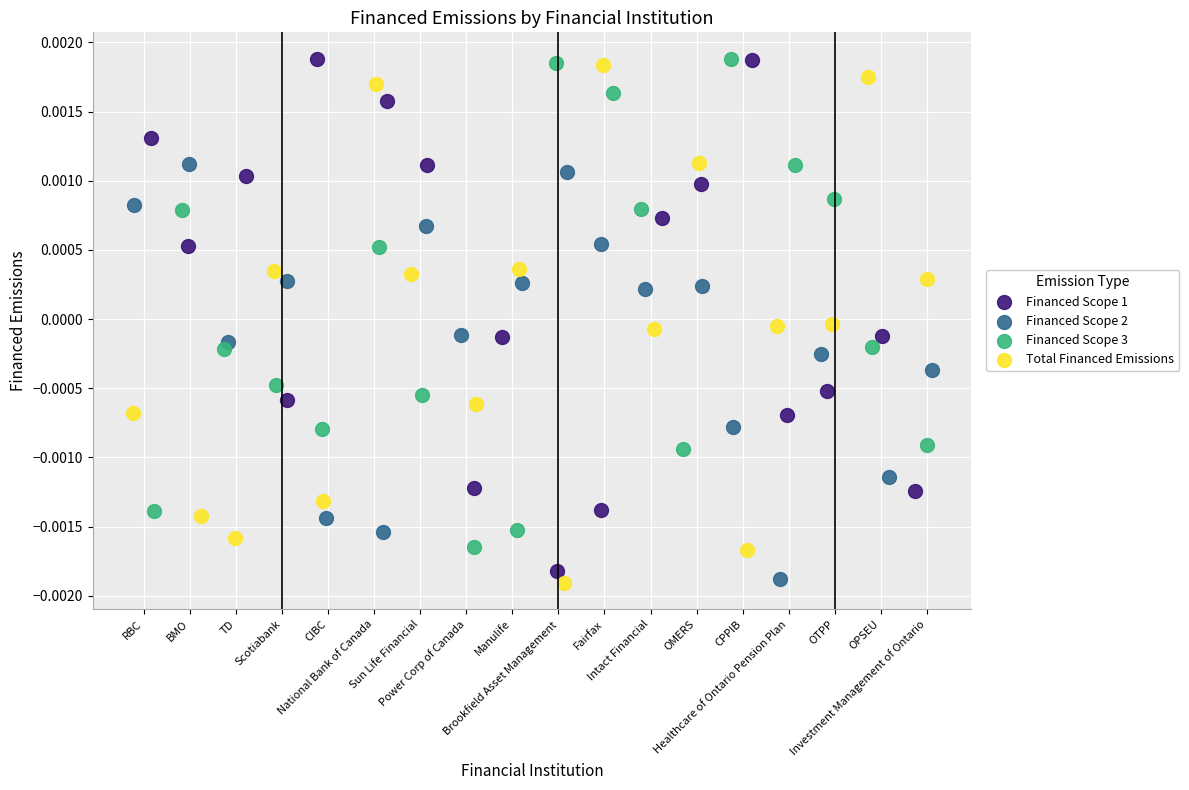

What are all the series names shown in the legend?

Financed Scope 1, Financed Scope 2, Financed Scope 3, Total Financed Emissions